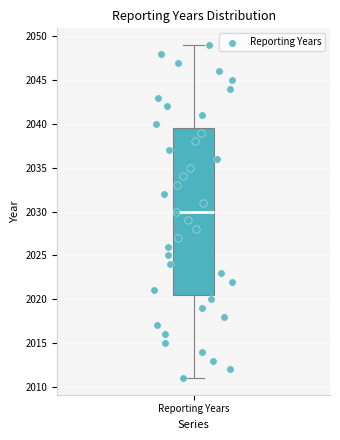

Where does the lower whisker of the box for Reporting Years end on the y-axis? The values are not printed on the chart, so give them approximately, as read against the axis.

2011.0